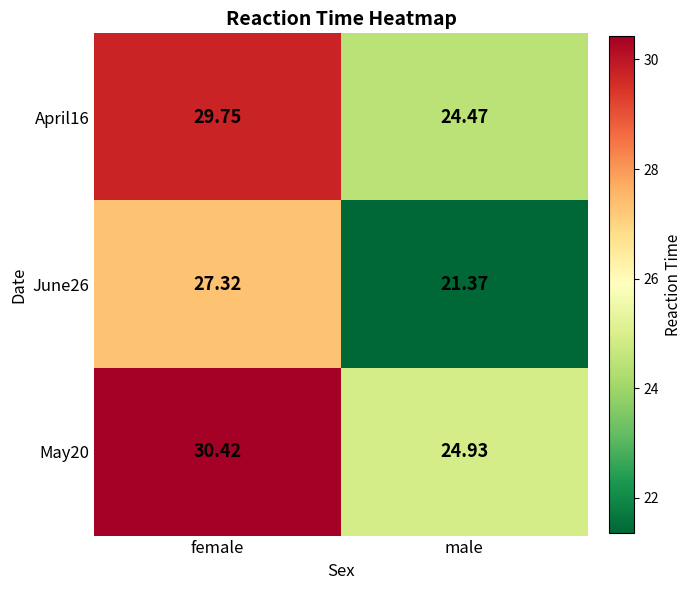

Which category has the lowest value across all series?

male